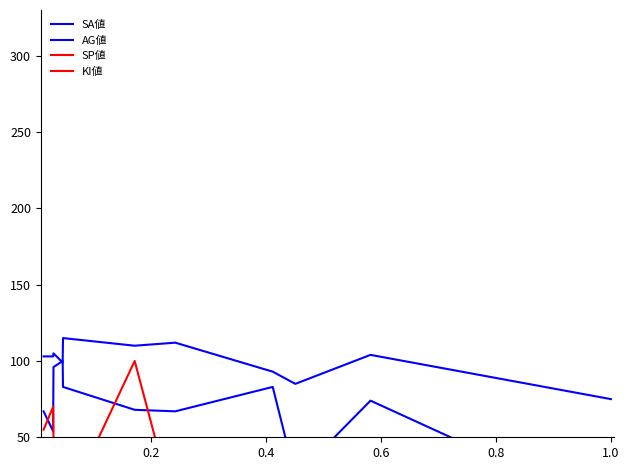

At how many categories does at least one series exceed 2?

11